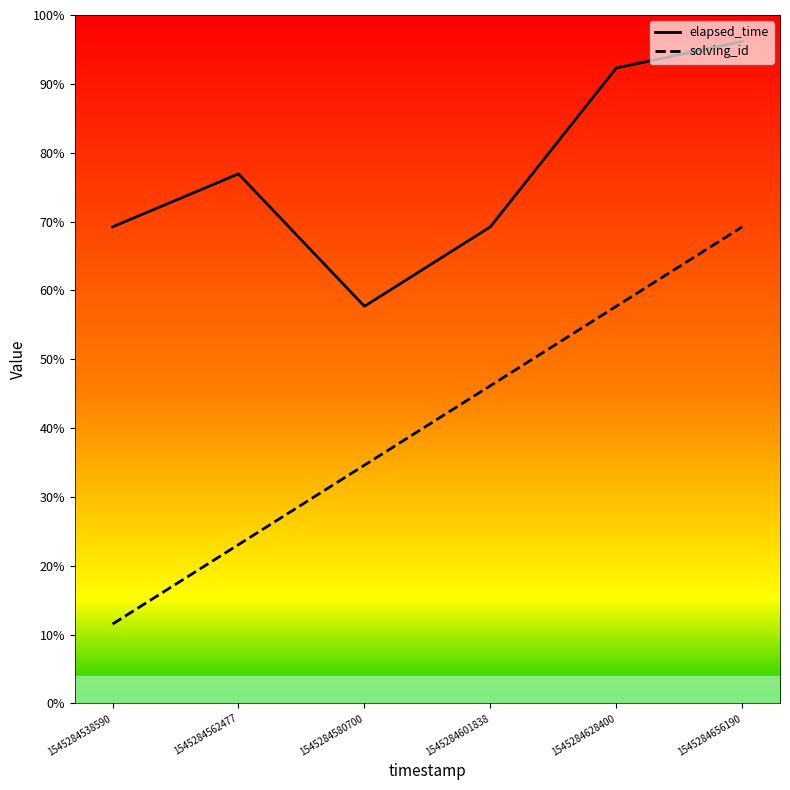

What are all the series names shown in the legend?

elapsed_time, solving_id